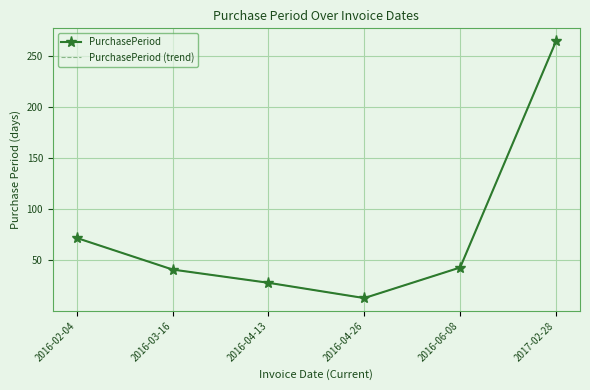

Where is the first local minimum for PurchasePeriod?

2016-04-26